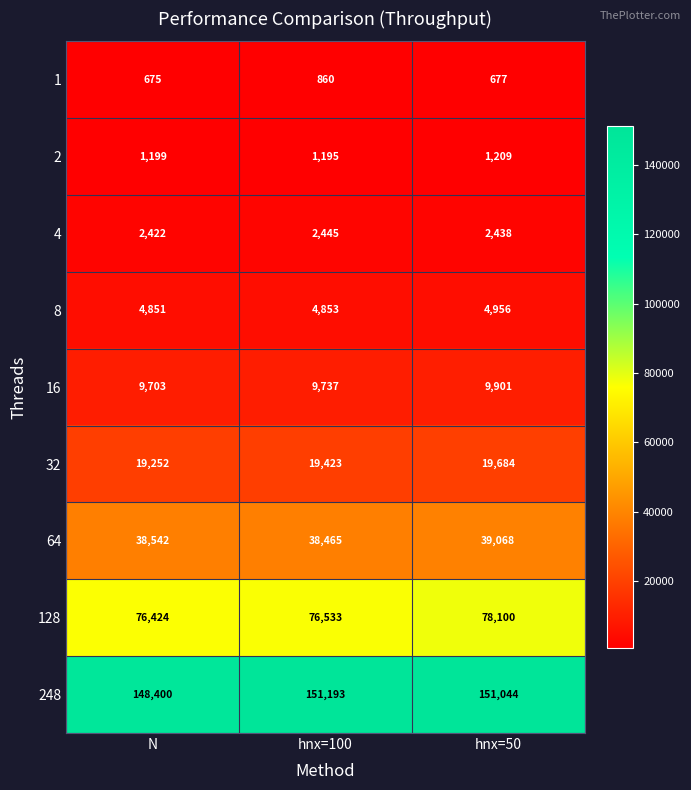

At which label is 248 closest to 149796?

hnx=50